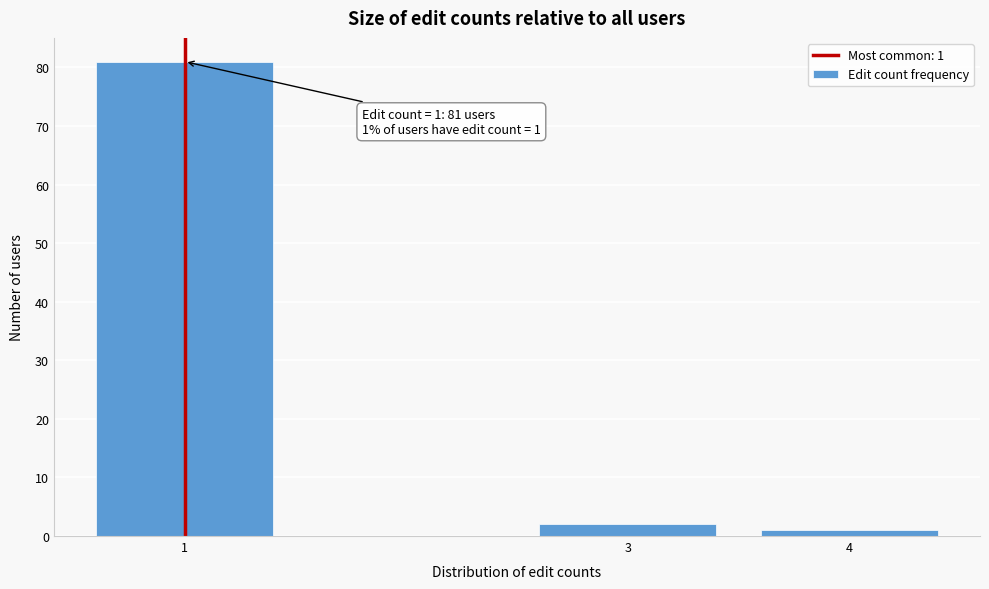

Reading right to left, list all the values displayed in this chart.

1	2	81